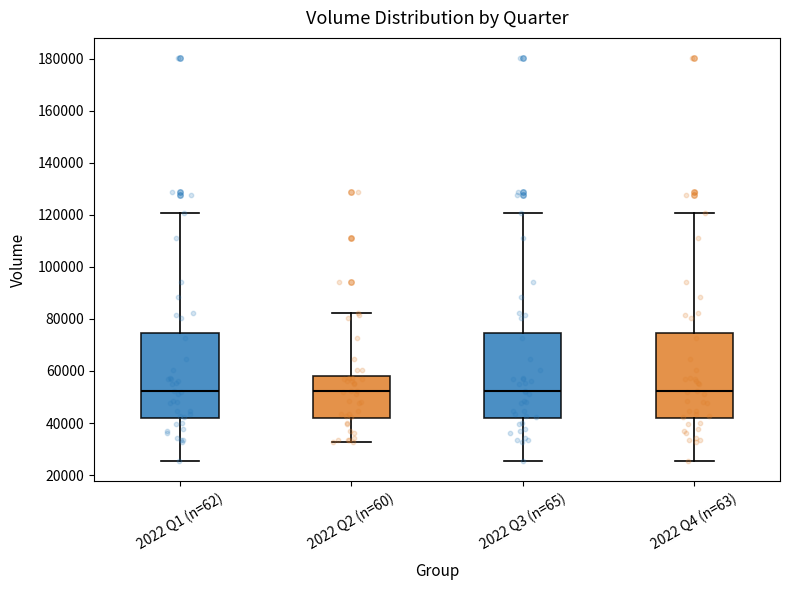

Reading left to right, transcribe this box plot: for each box, give where its median line is, the range the box spans, and where its two whiskers end, as read against the y-axis. The values are not printed on the chart, so give them approximately, as read against the axis.

2022 Q1 (n=62): median 52000, box 42000 to 74000, whiskers 26000 to 120000
2022 Q2 (n=60): median 52000, box 42000 to 58000, whiskers 32000 to 82000
2022 Q3 (n=65): median 52000, box 42000 to 74000, whiskers 26000 to 120000
2022 Q4 (n=63): median 52000, box 42000 to 74000, whiskers 26000 to 120000